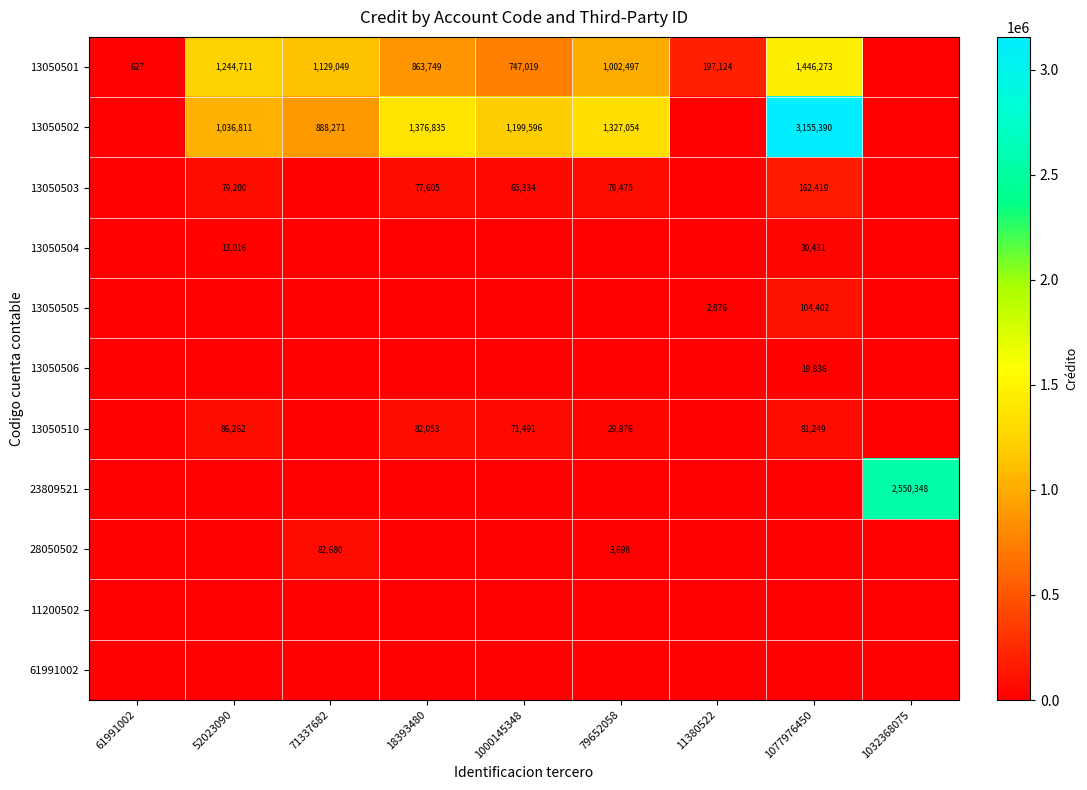

Which category has the highest value in the 13050506 series?

1077976450